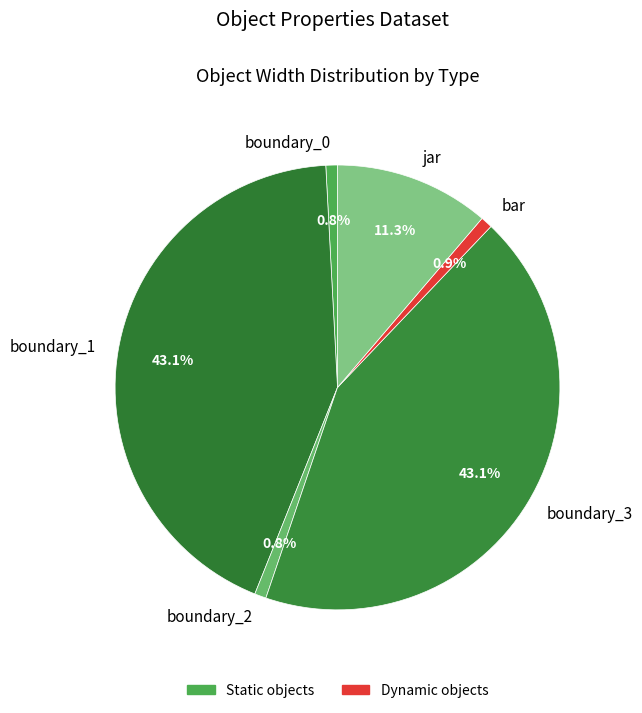

Is there any slice that represents more than half of the pie?

No